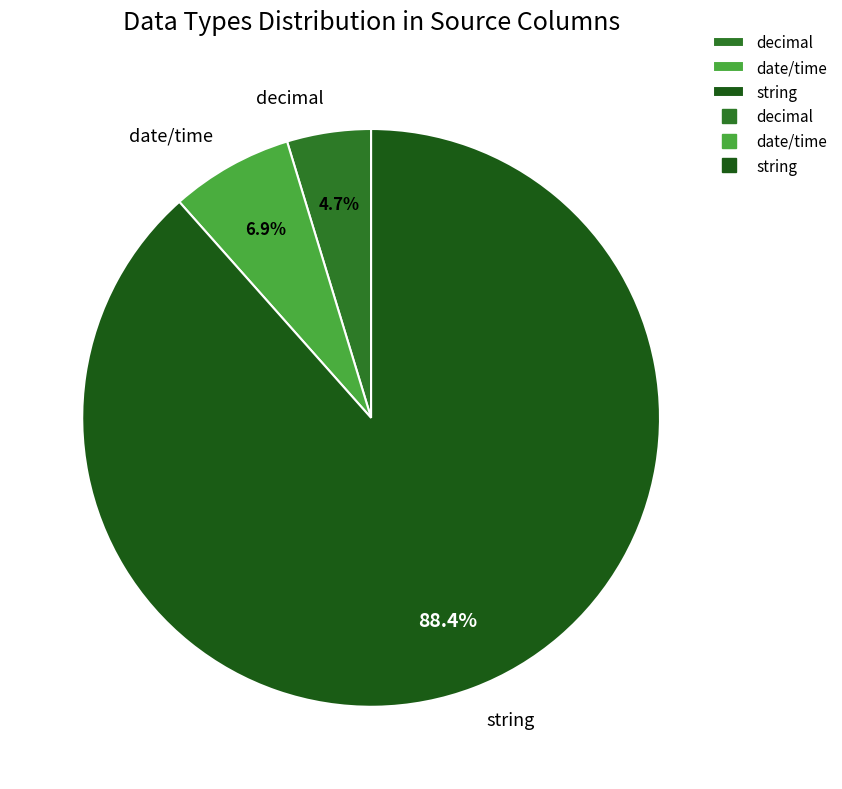

Is it true that string is 23% of the pie?

False